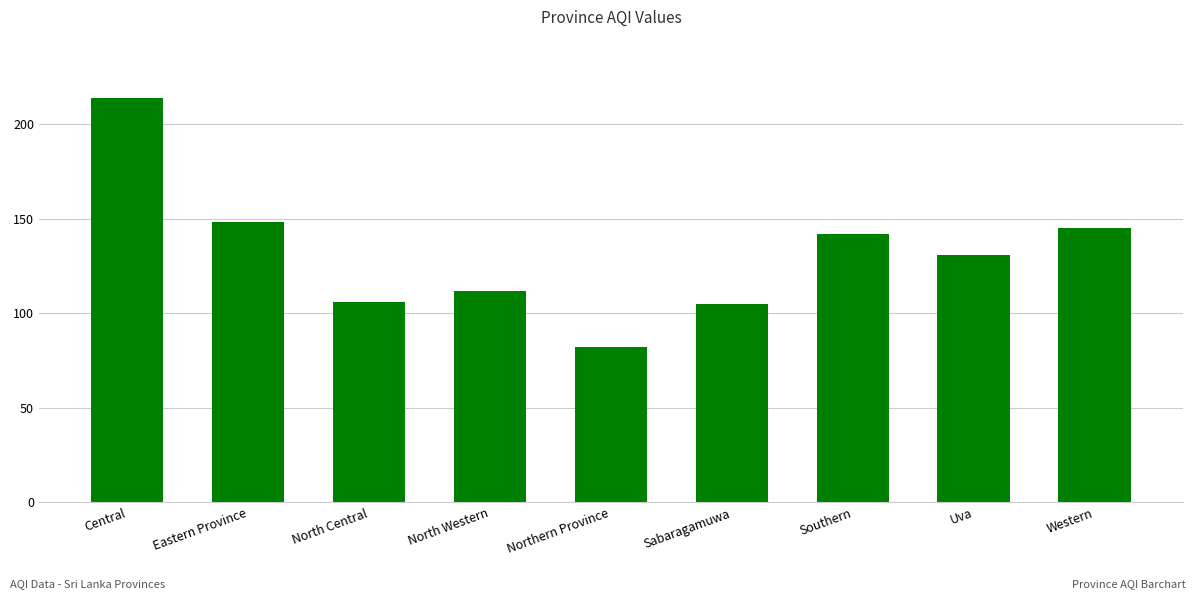

Where is the data nearest to the value 148?

Eastern Province